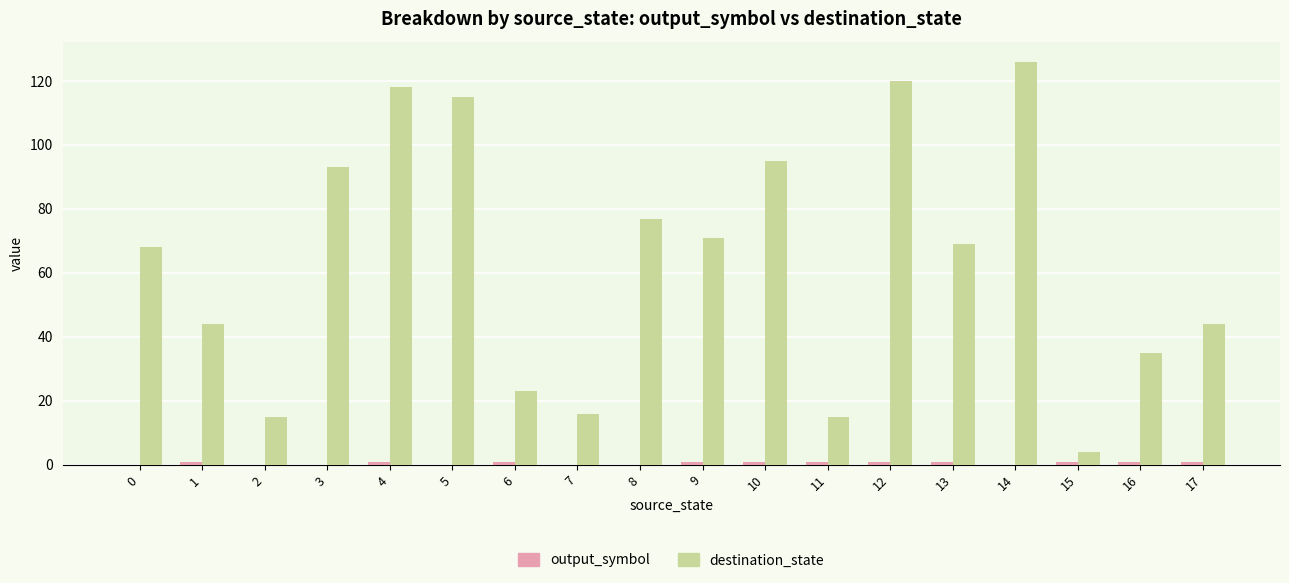

How many data points does each series have?

18